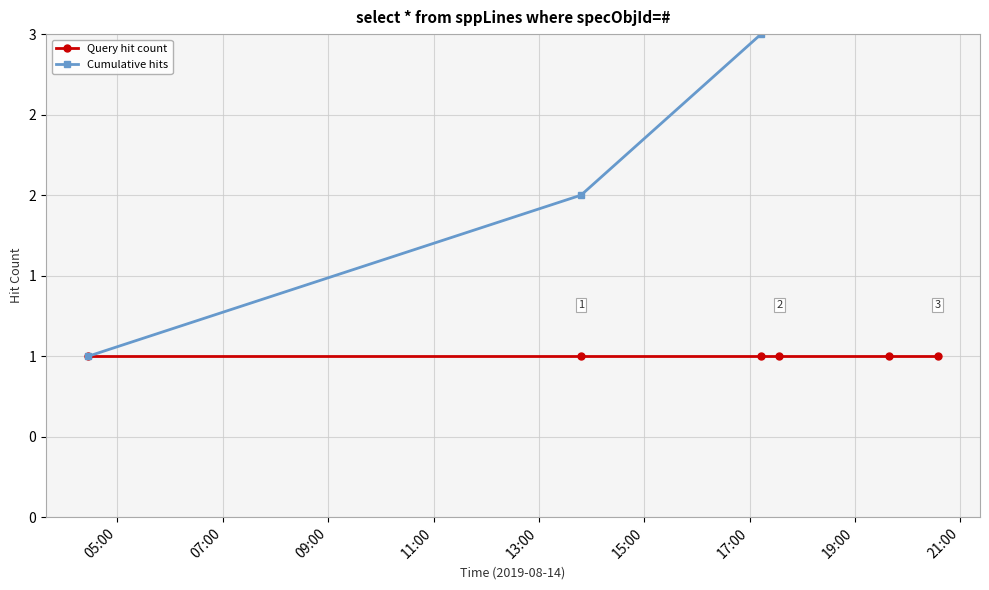

List the series in order of their overall mean, lowest first.

Query hit count, Cumulative hits